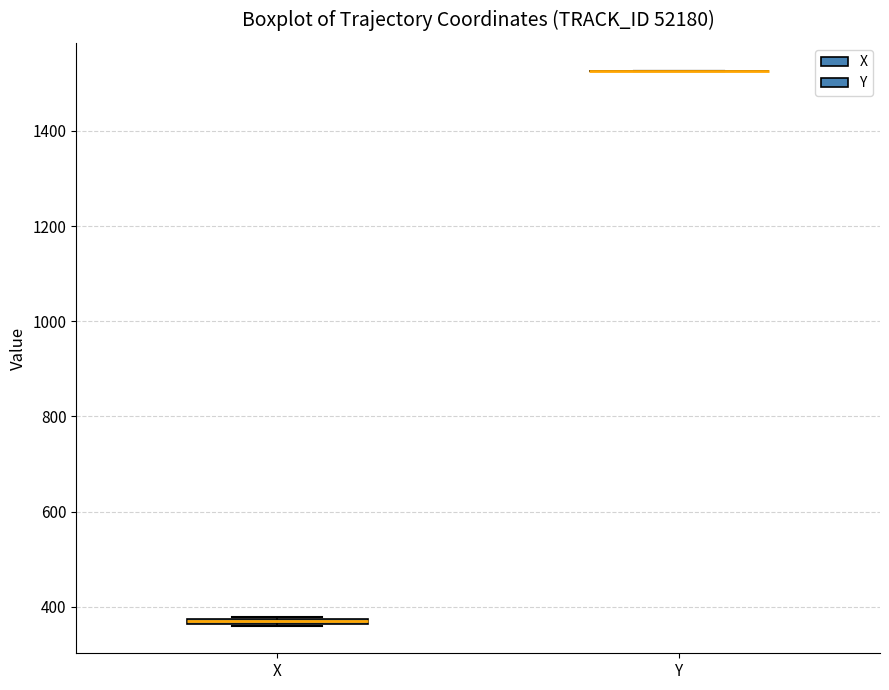

Where is the upper edge of the box for X on the y-axis? The values are not printed on the chart, so give them approximately, as read against the axis.

380